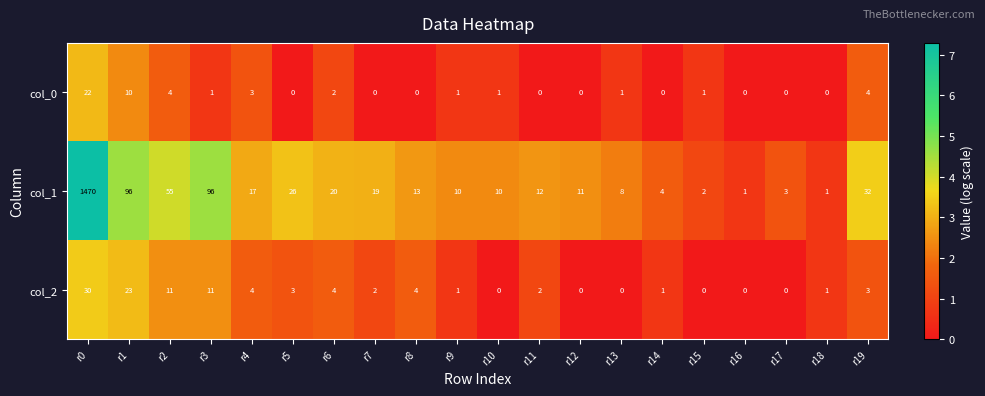

Between r0 and r11, which series saw the biggest shift?

col_1